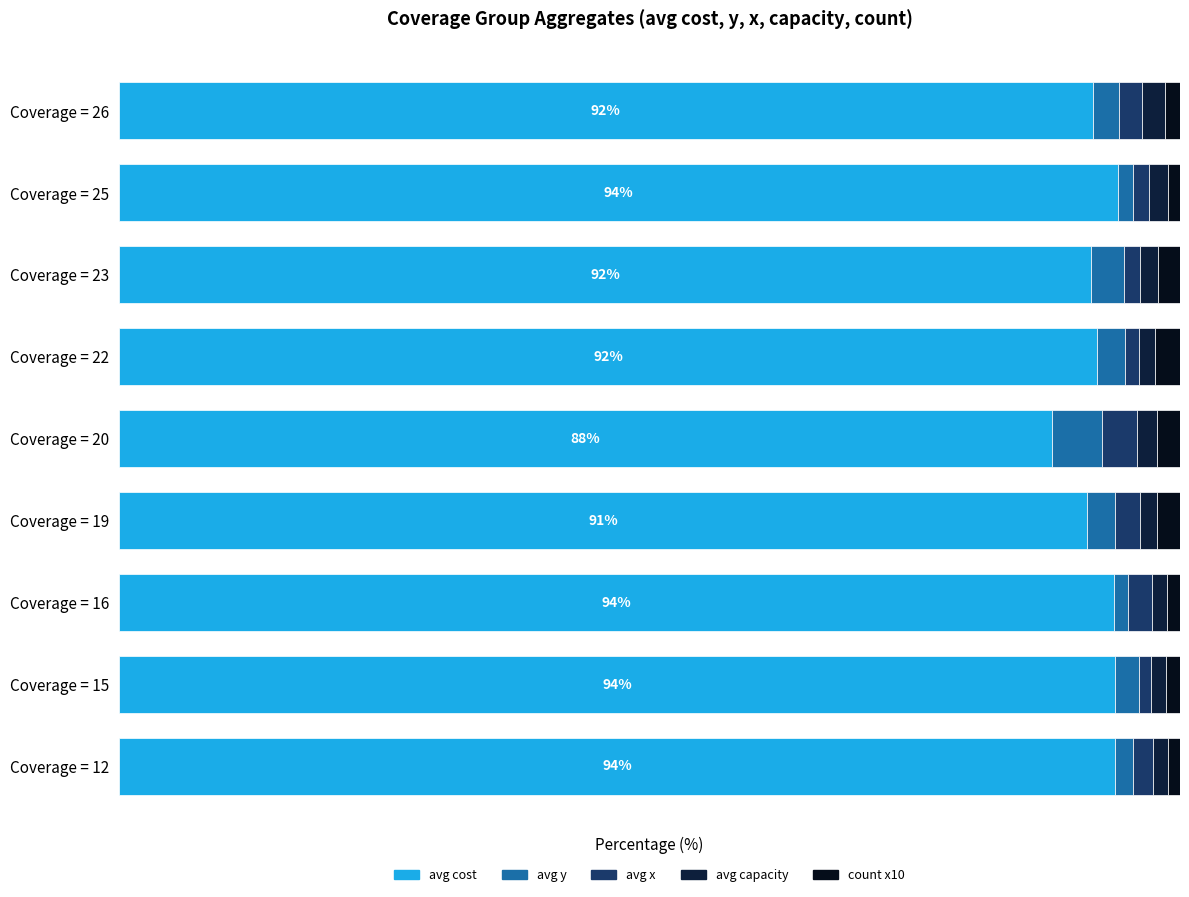

How many data points does each series have?

9